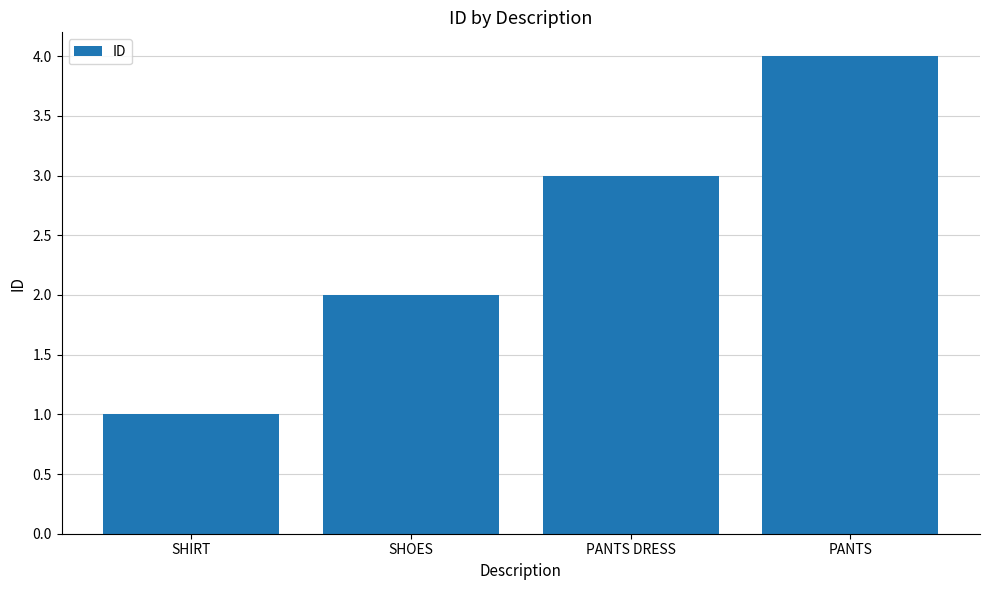

Reading left to right, what are all the values shown in this chart?

1	2	3	4